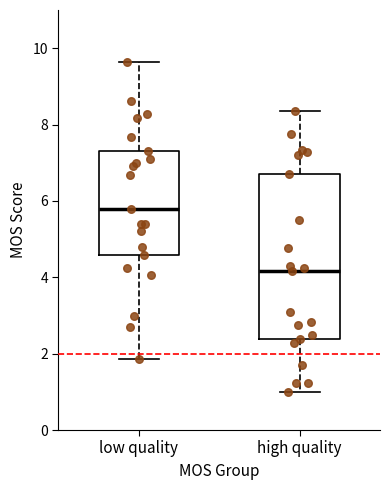

Reading left to right, read every box against the y-axis: the position of its median line, the range the box covers, and the ends of its whiskers. The values are not printed on the chart, so give them approximately, as read against the axis.

low quality: median 5.8, box 4.6 to 7.4, whiskers 1.8 to 9.6
high quality: median 4.2, box 2.4 to 6.8, whiskers 1.0 to 8.4